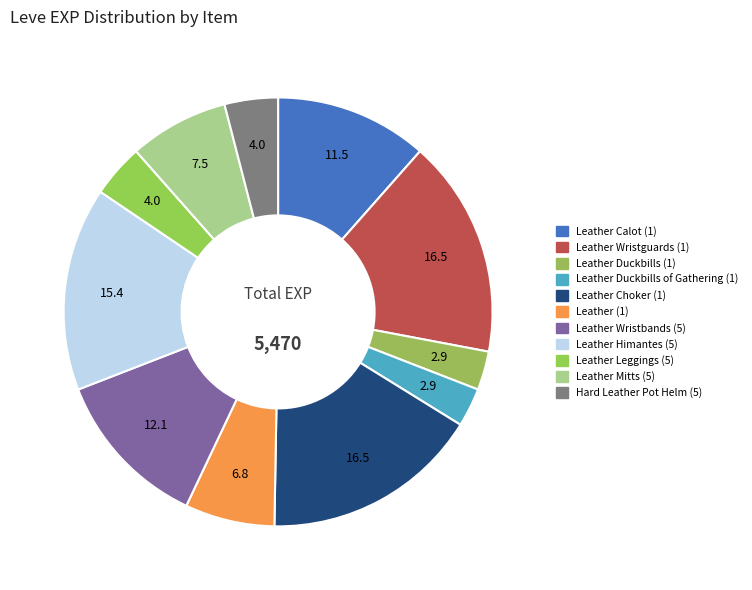

How many segments does this pie chart have?

11